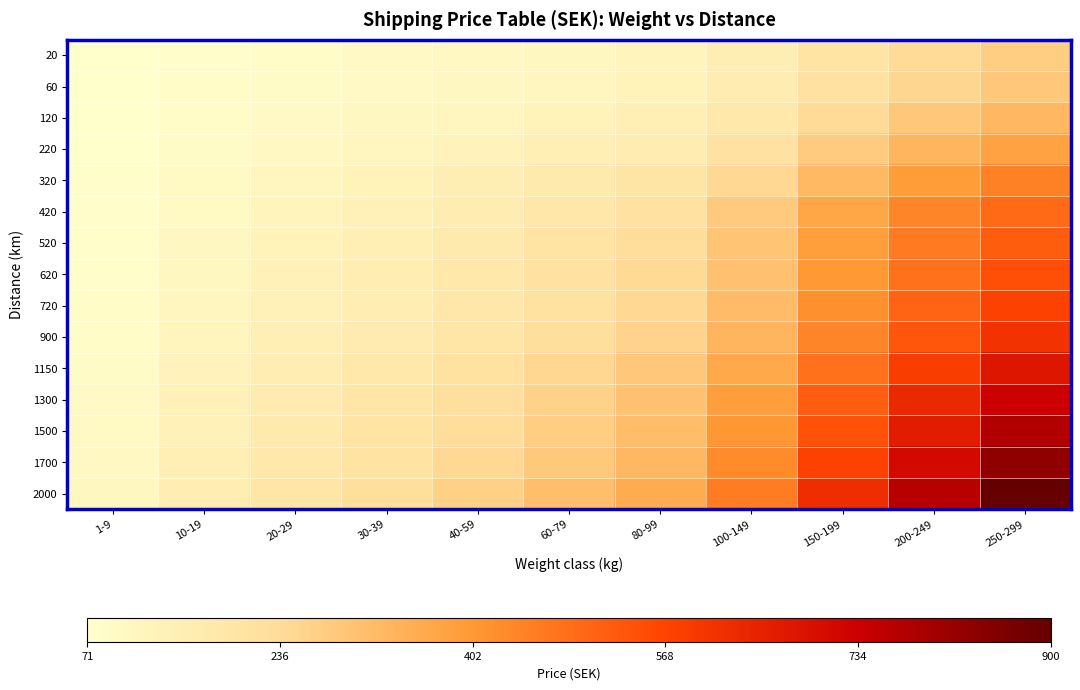

How many series are shown in this chart?

15